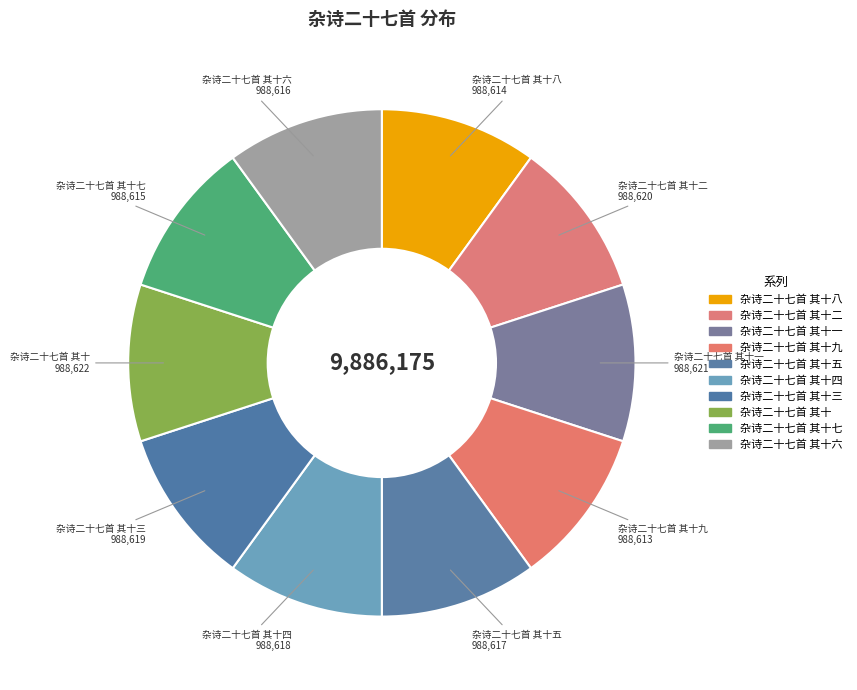

Is there a majority slice in this chart?

No